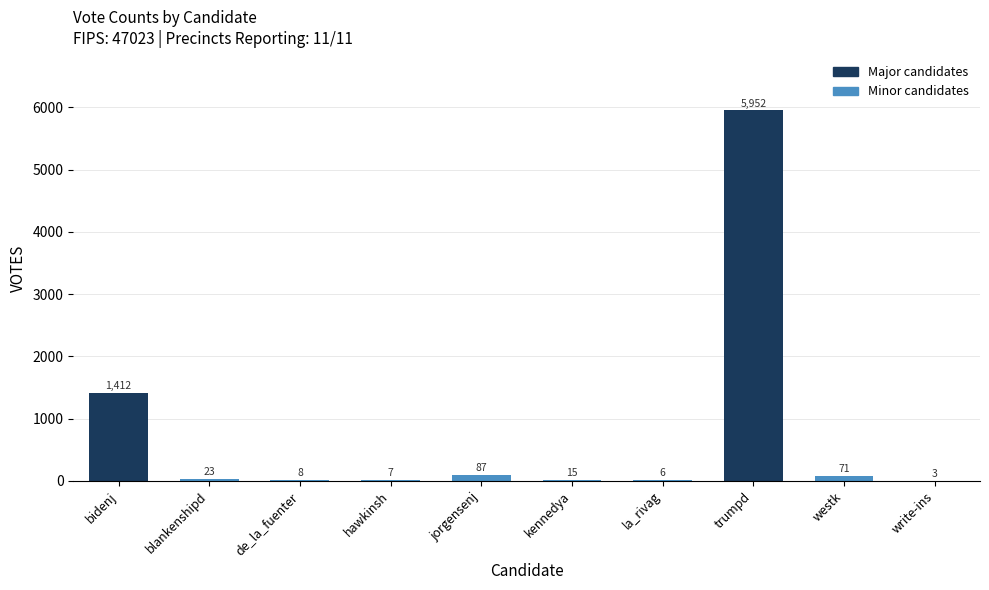

Between kennedya and write-ins, which is larger?

kennedya